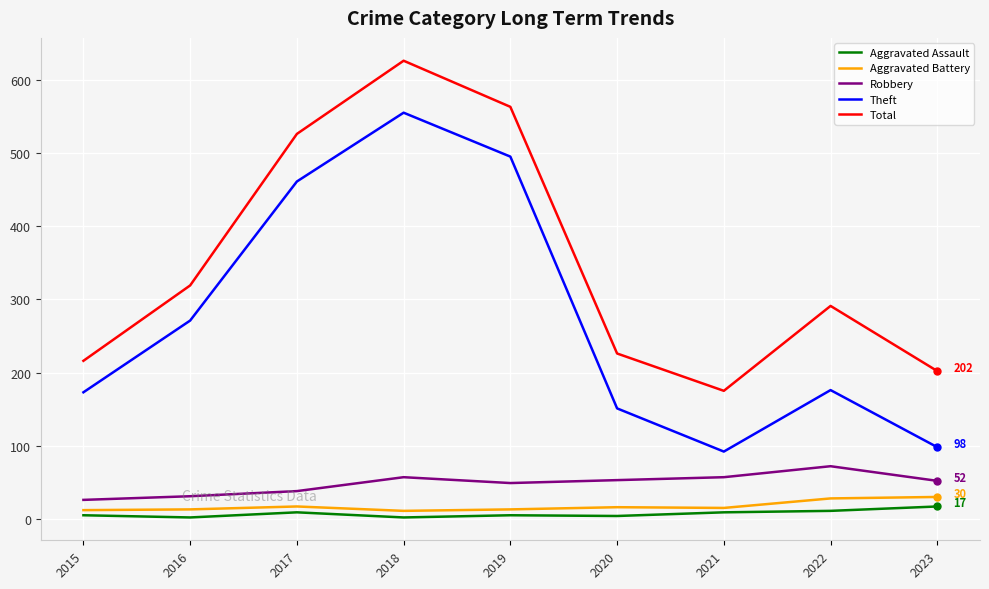

True or false: Aggravated Assault has a value of 9 at 2021.

True